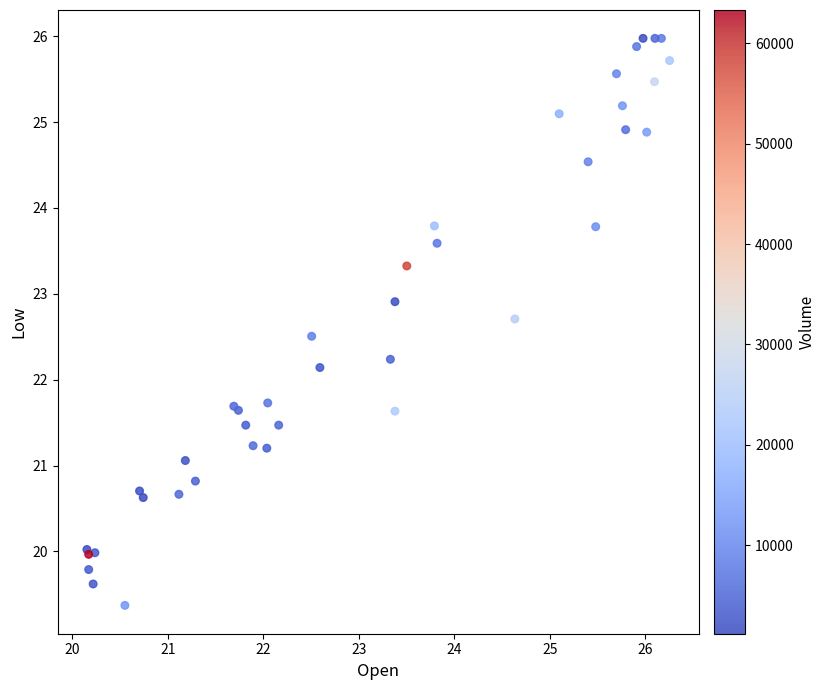

What Y value in the scatter plot is closest to 22?

22.1